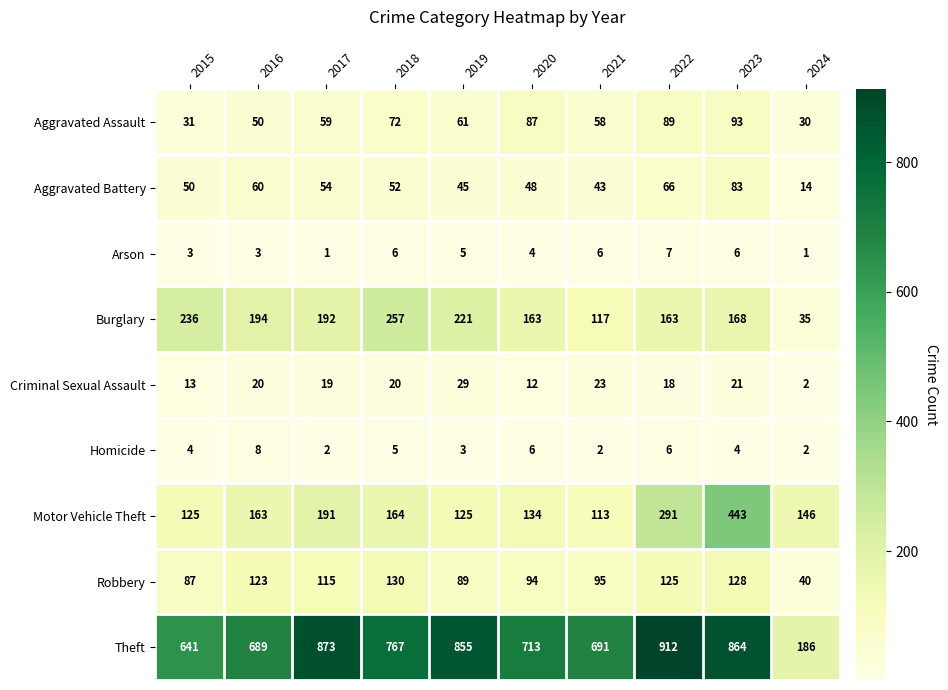

The value of Aggravated Assault at 2015 is 31. True or false?

True